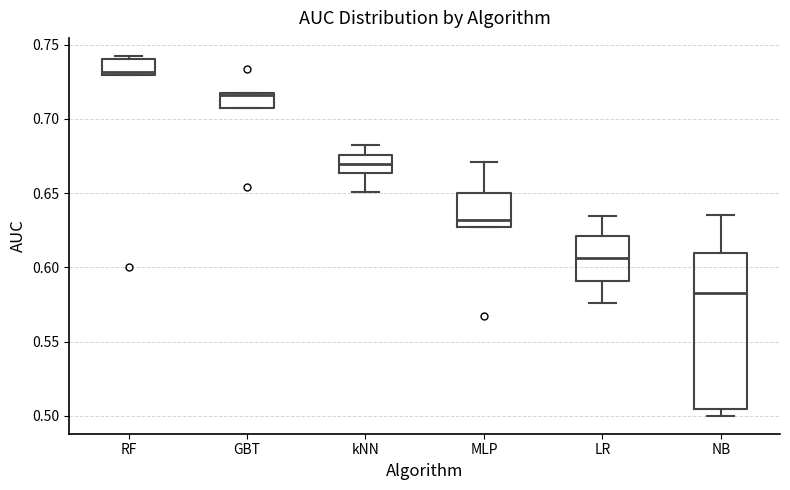

Which box's median line is the lowest?

NB